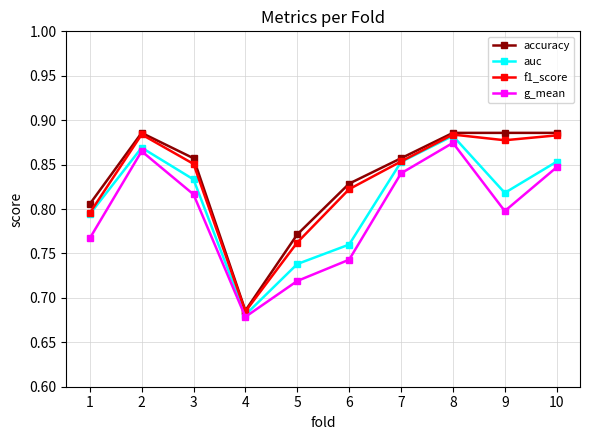

How many f1_score values are between 0 and 1?

10